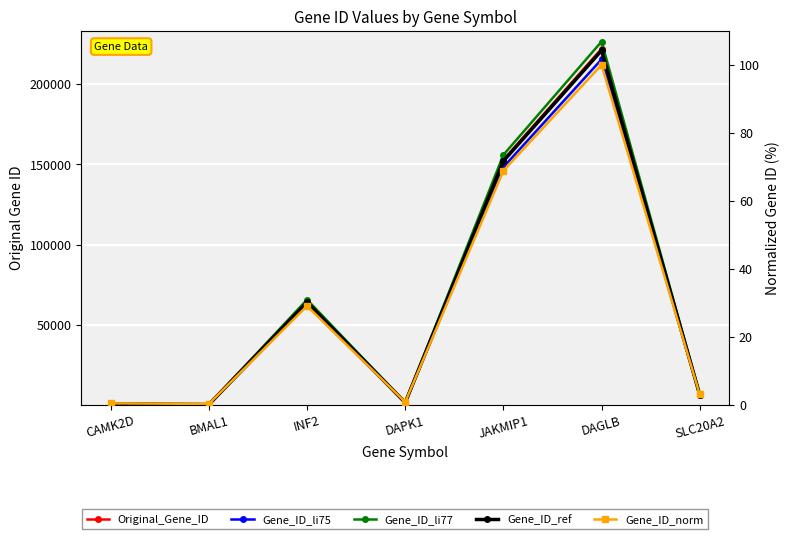

What is the label of the 4th point from the left?

DAPK1